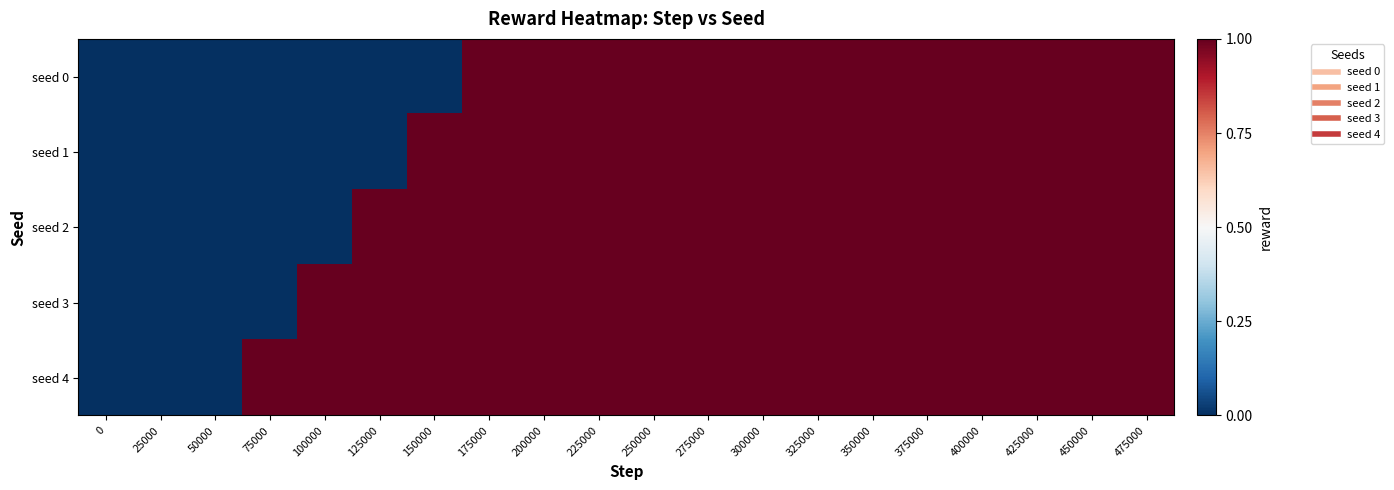

Rank the series by their maximum value, from highest to lowest.

seed 0, seed 1, seed 2, seed 3, seed 4